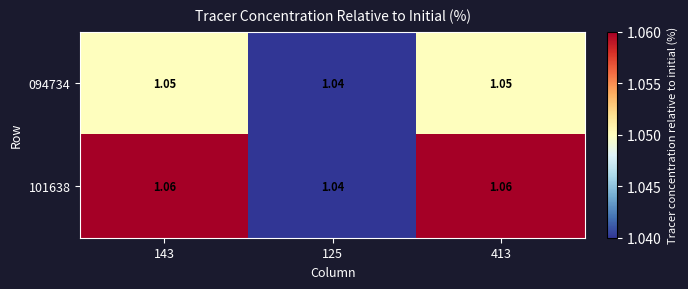

Is the value of 101638 at 143 greater than the value of 094734 at 413?

Yes